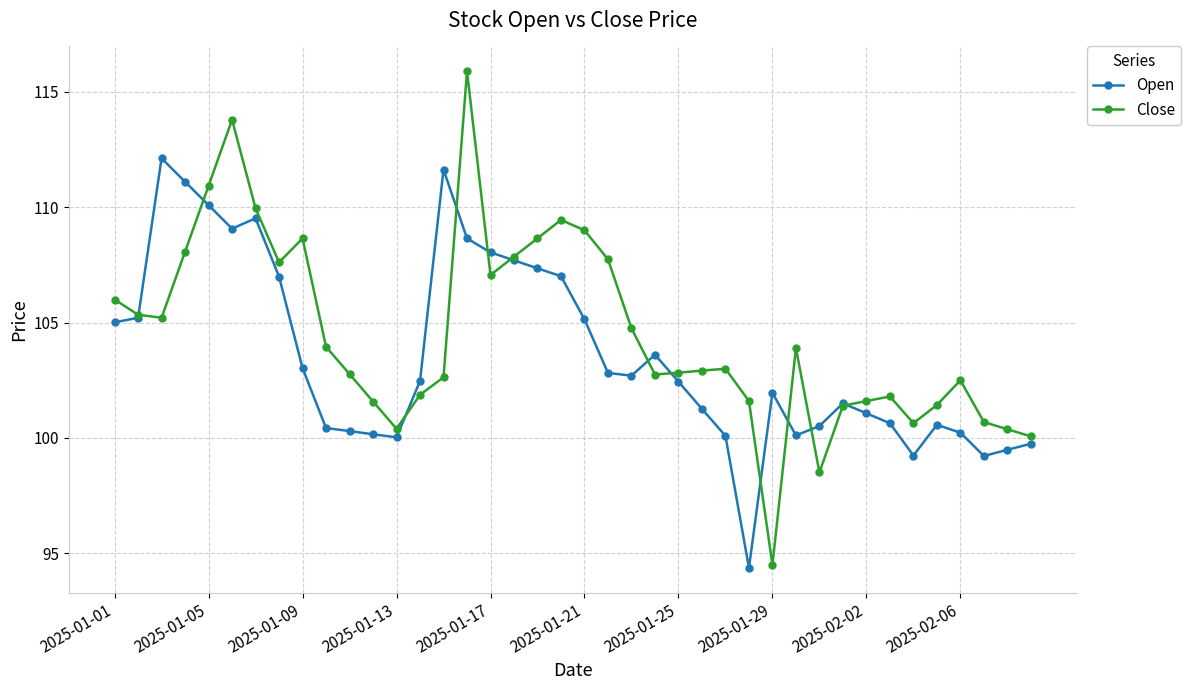

List the series in order of their overall mean, highest first.

Close, Open